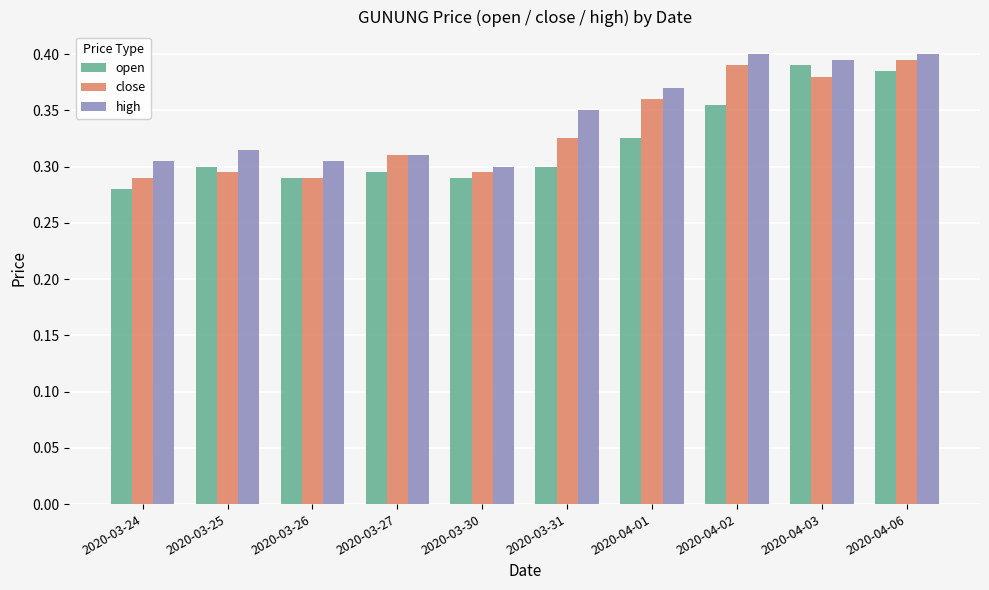

At how many categories does at least one series exceed 0?

10